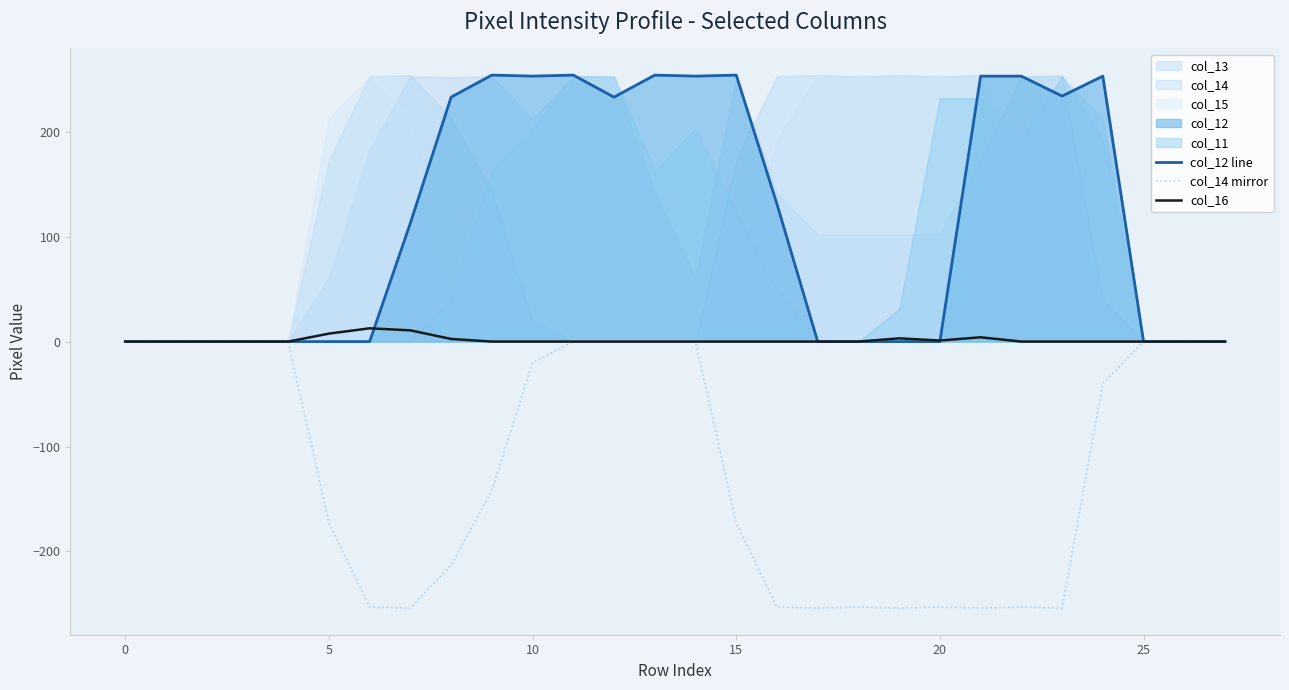

The value of col_12 line at 22 is 166.2. True or false?

False